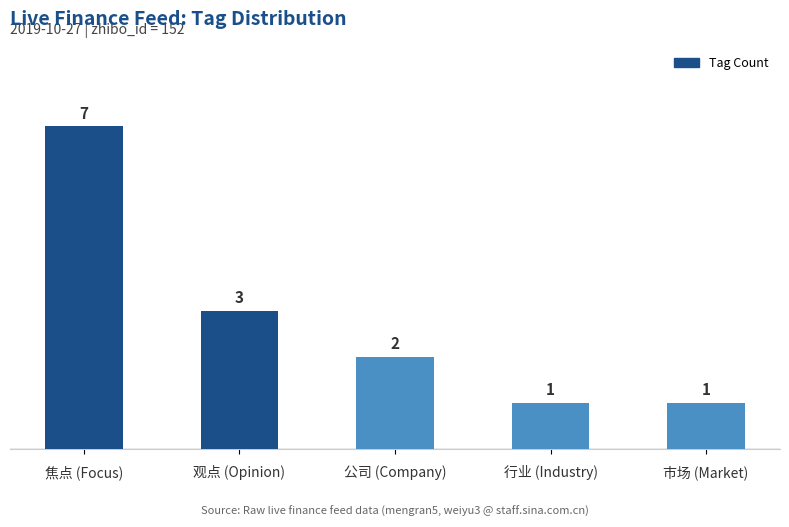

Reading left to right, what are all the values shown in this chart?

焦点 (Focus)=7	观点 (Opinion)=3	公司 (Company)=2	行业 (Industry)=1	市场 (Market)=1